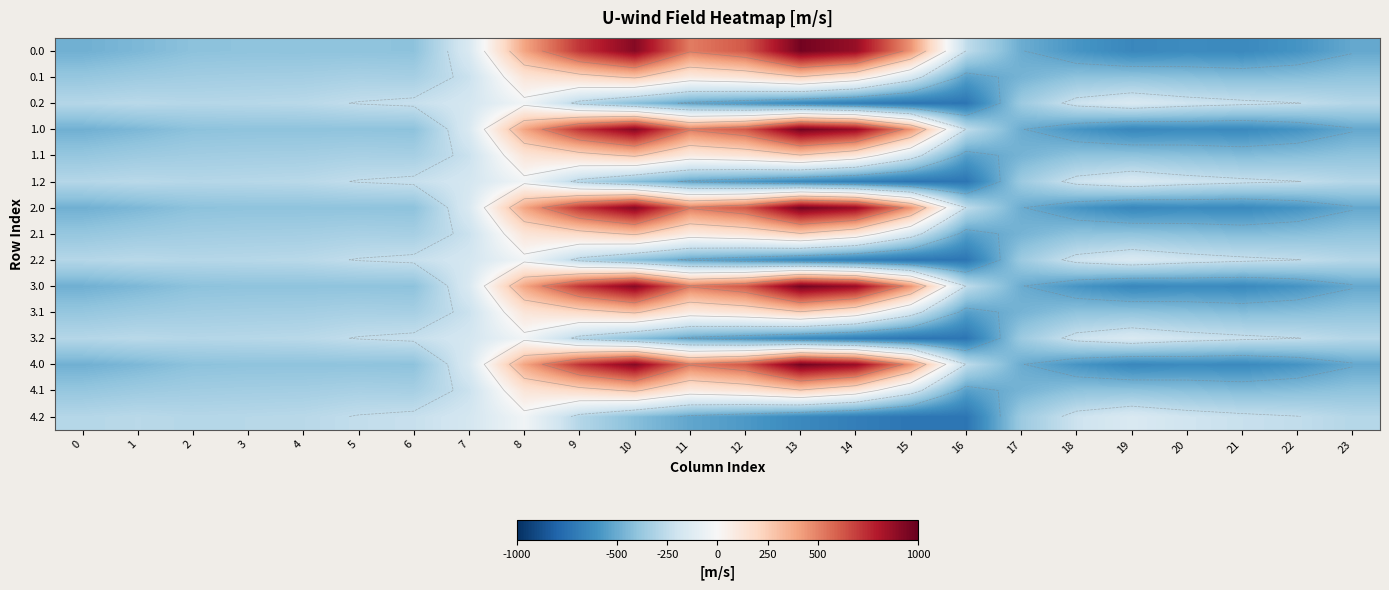

Which has a higher value, 23 or 22?

23